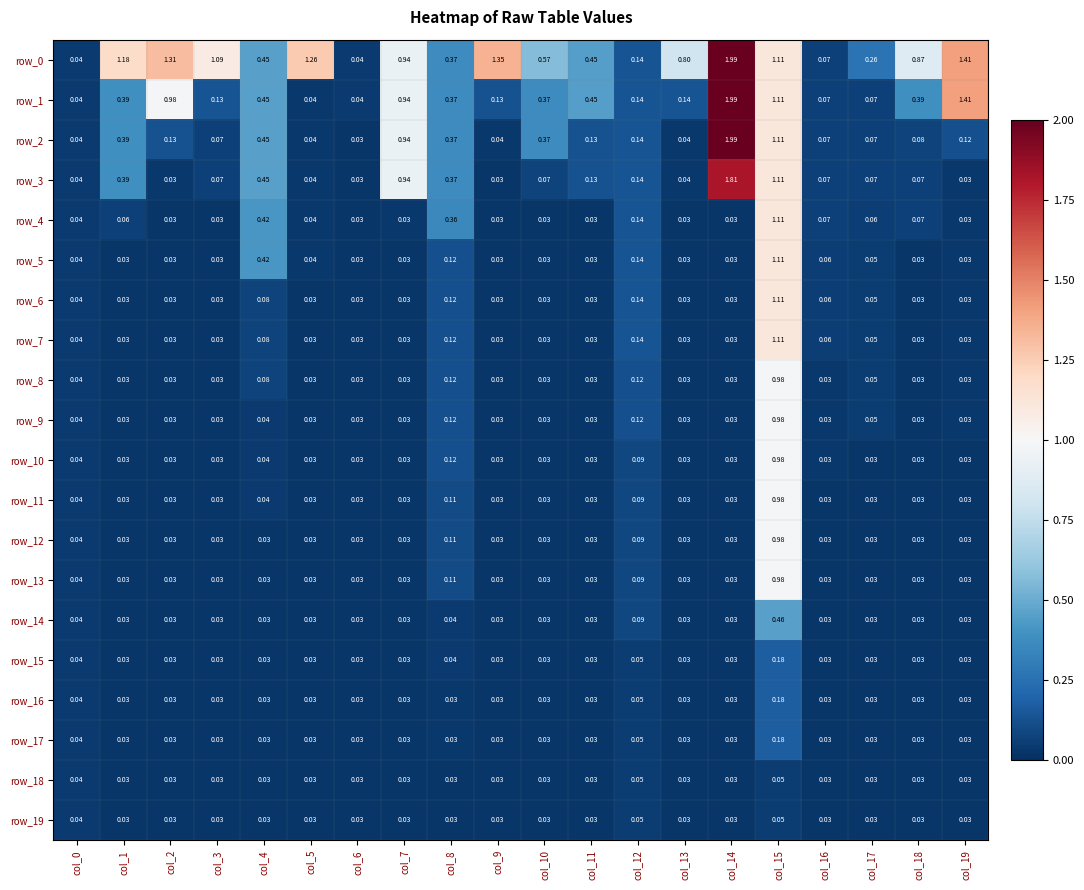

Is the value of row_3 at col_8 greater than the value of row_14 at col_10?

Yes